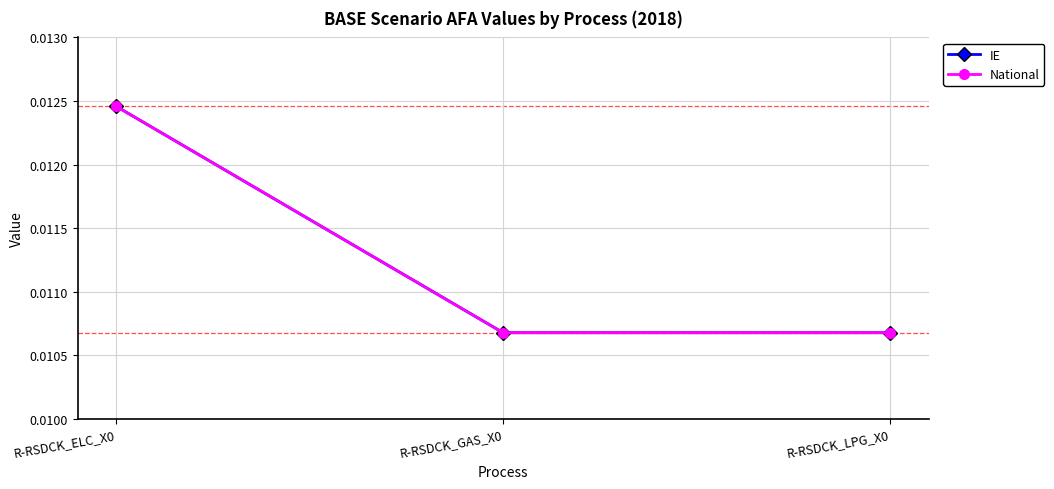

True or false: National has a value of 0.0 at R-RSDCK_LPG_X0.

True